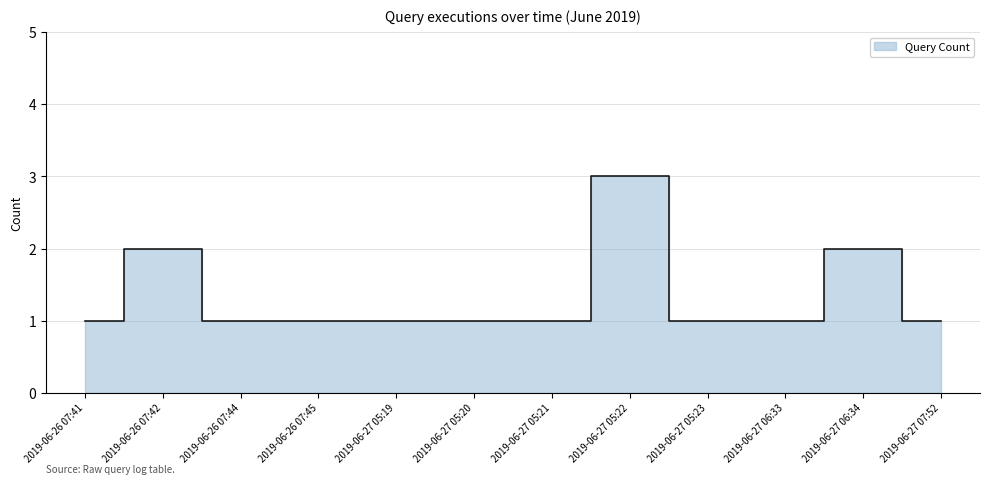

List the labels in order of value, largest first.

2019-06-27 05:22, 2019-06-26 07:42, 2019-06-27 06:34, 2019-06-26 07:41, 2019-06-26 07:44, 2019-06-26 07:45, 2019-06-27 05:19, 2019-06-27 05:20, 2019-06-27 05:21, 2019-06-27 05:23, 2019-06-27 06:33, 2019-06-27 07:52